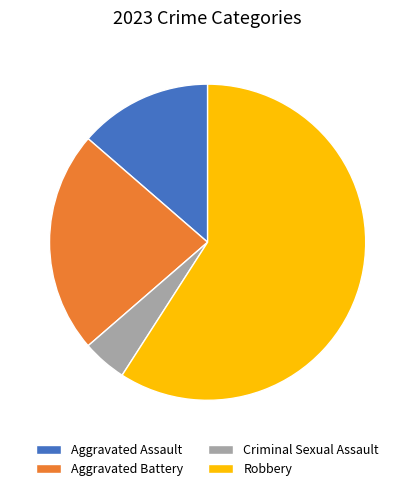

Between Criminal Sexual Assault and Aggravated Battery, which is larger?

Aggravated Battery